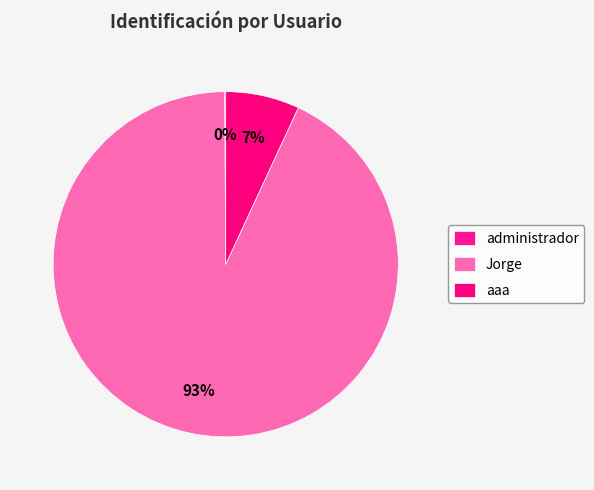

What percentage do aaa and Jorge together represent?

99.9%